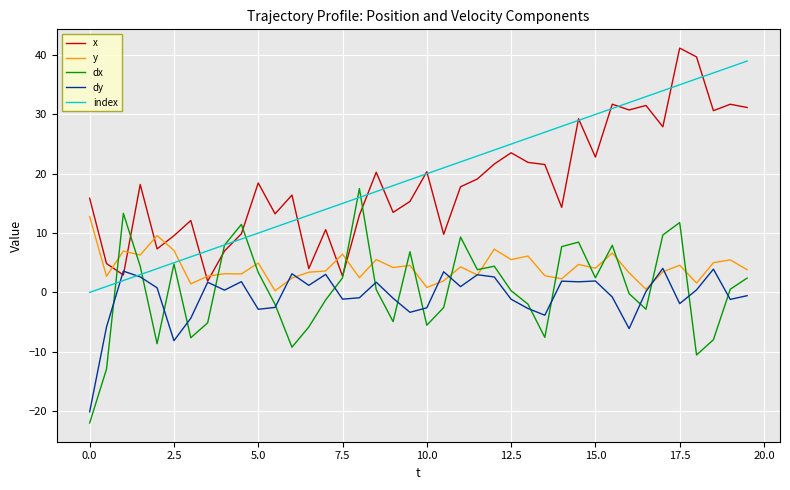

What is the greatest value displayed?

41.2